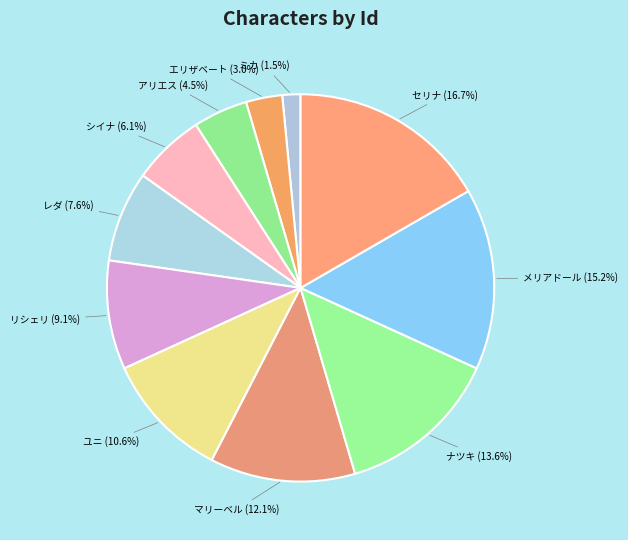

Which category has the biggest portion of the pie?

セリナ